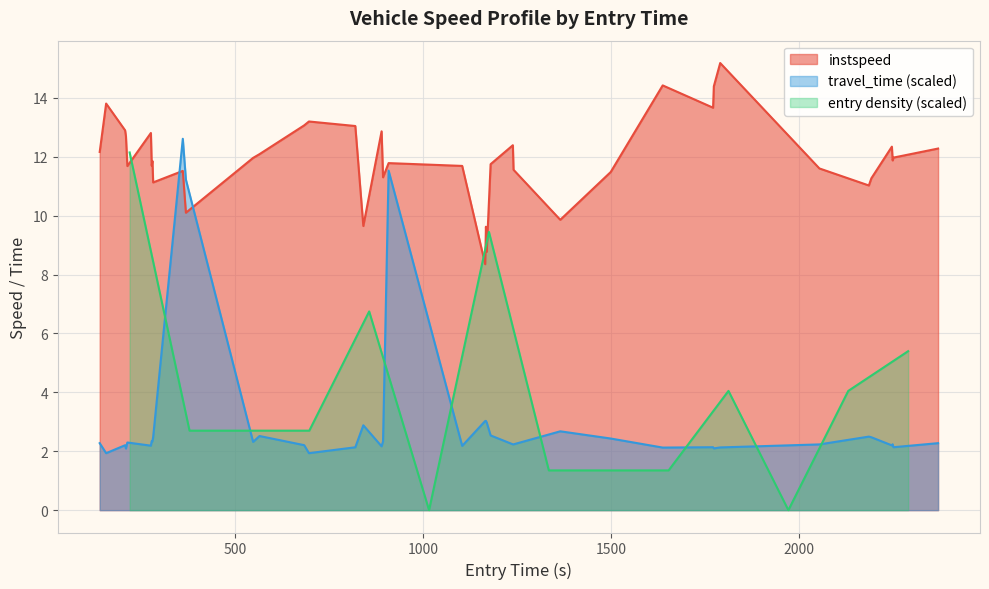

What is the minimum value for instspeed?

8.4